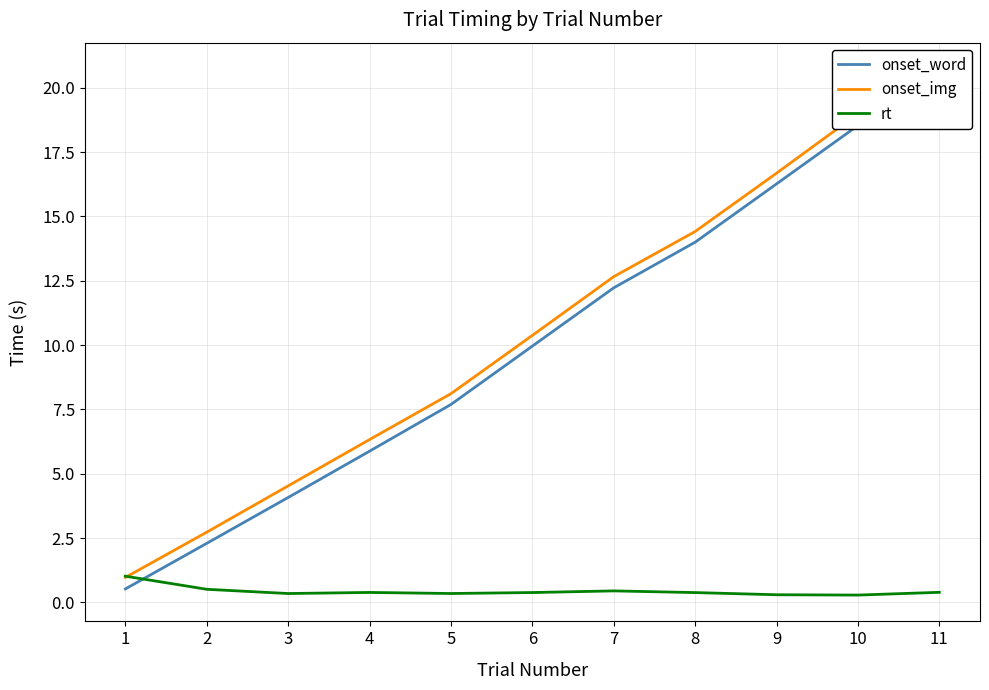

At which category is the sum across all series the highest?

11